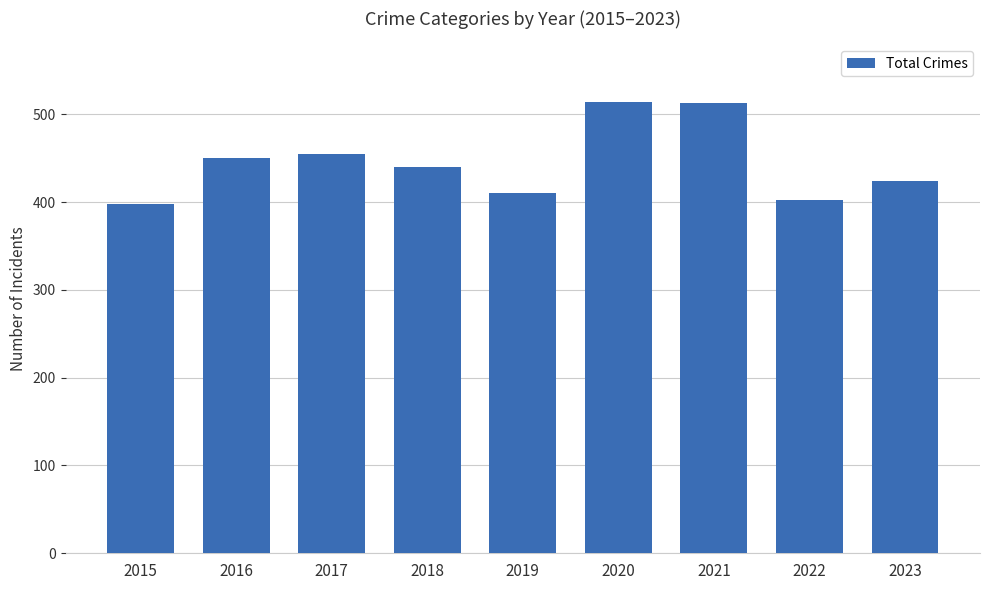

Is it true that the value at 2015 is 398?

True